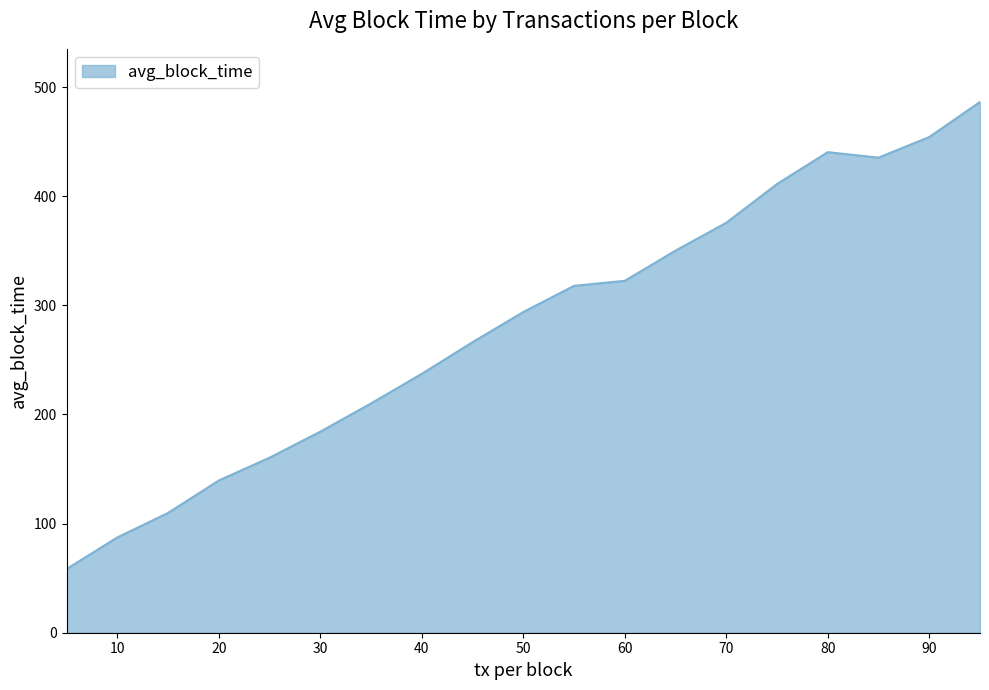

Does the chart display data point markers on the line(s)?

No